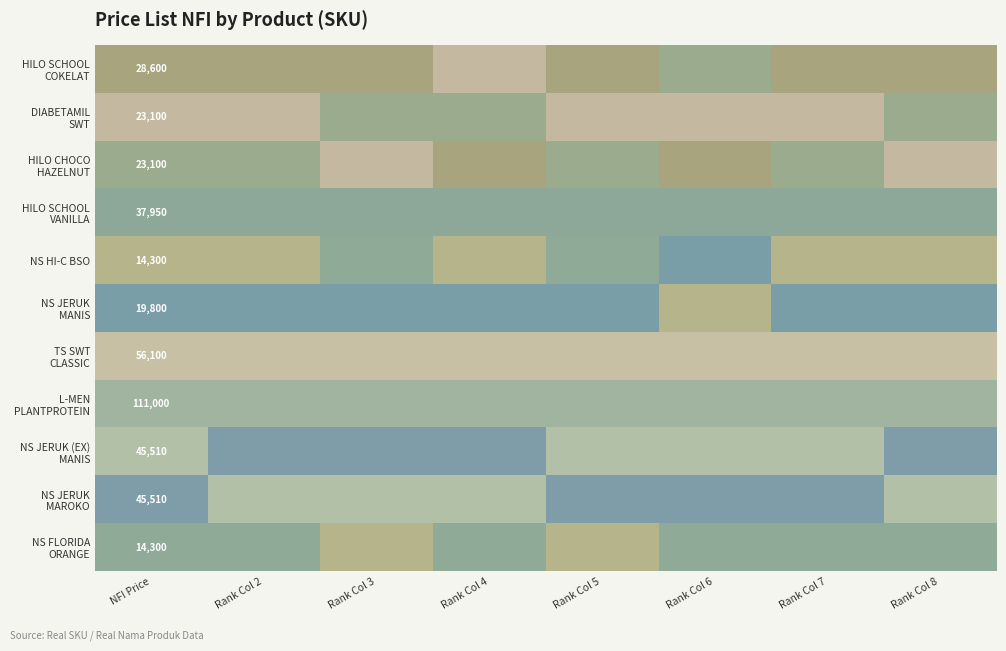

What is the maximum value for NS HI-C BSO?

2